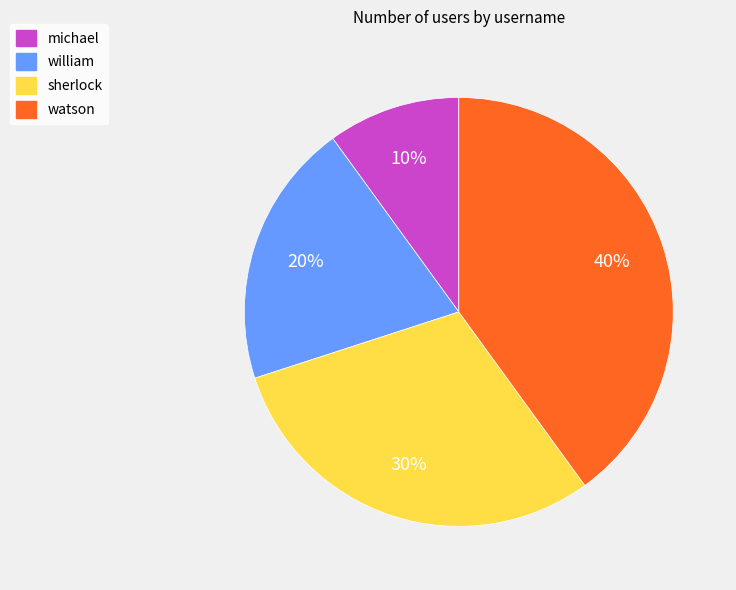

Which has a higher value, sherlock or william?

sherlock